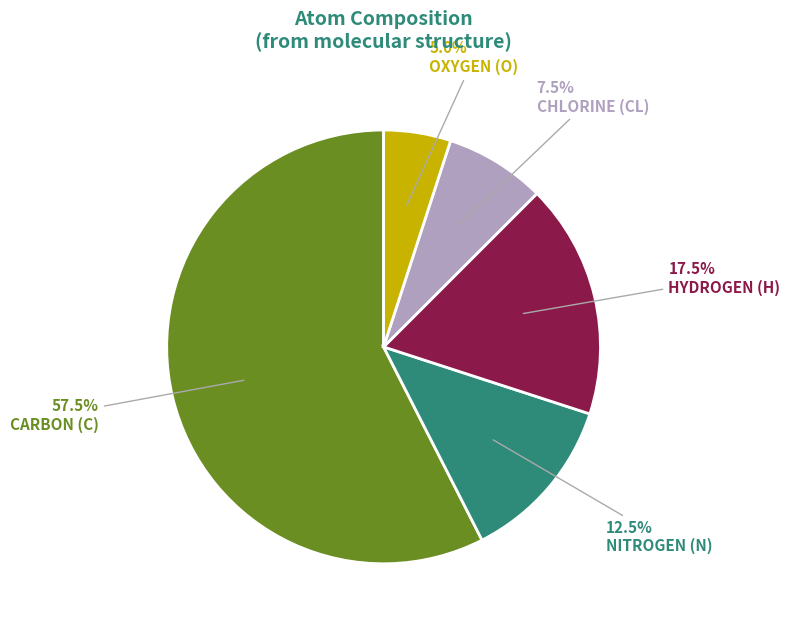

How many slices are in this pie chart?

5